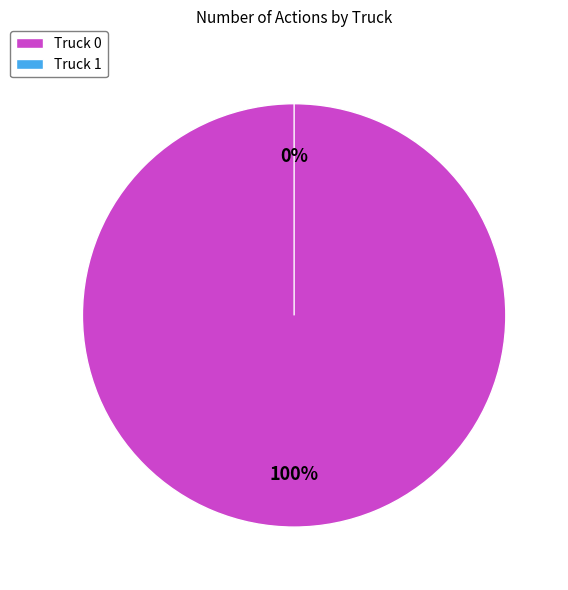

What percentage do Truck 1 and Truck 0 together represent?

100.0%